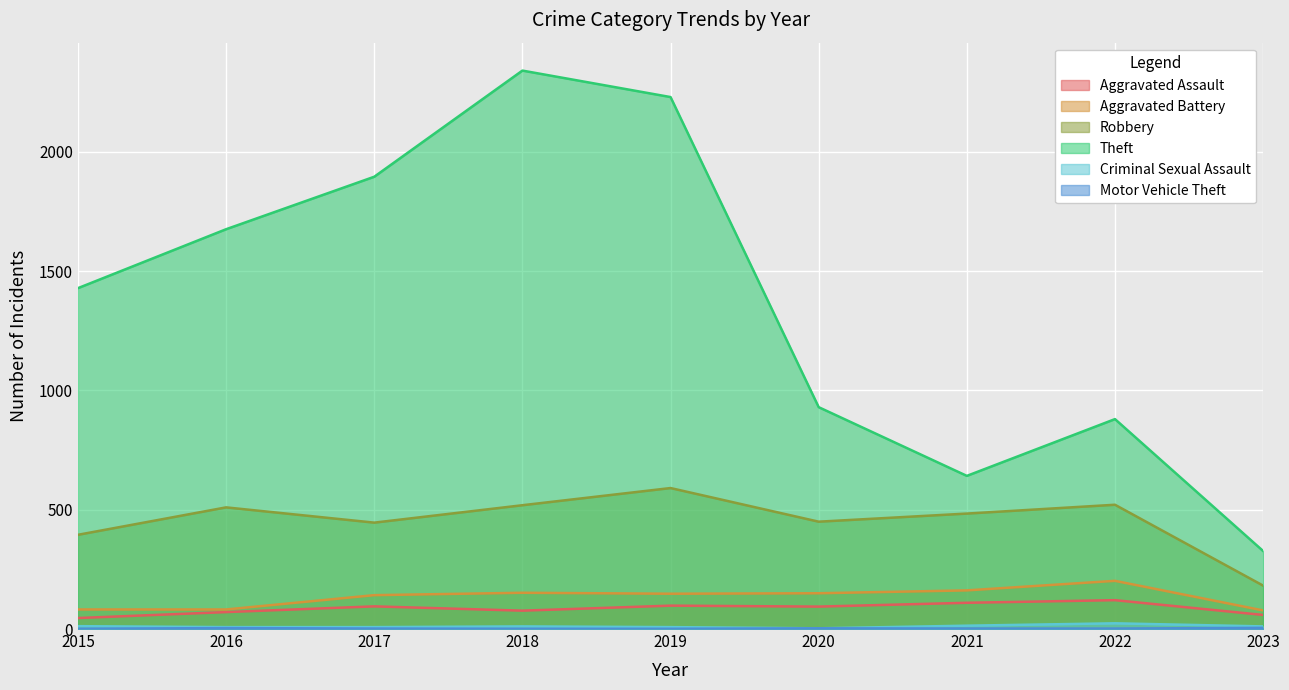

The Motor Vehicle Theft series shows 3 at 2020. True or false?

True